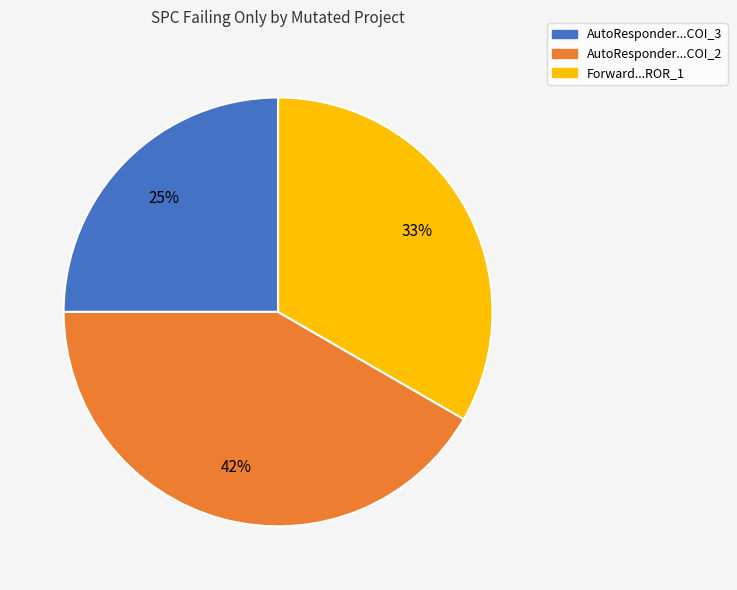

True or false: AutoResponder...COI_3 accounts for 32% of the total.

False